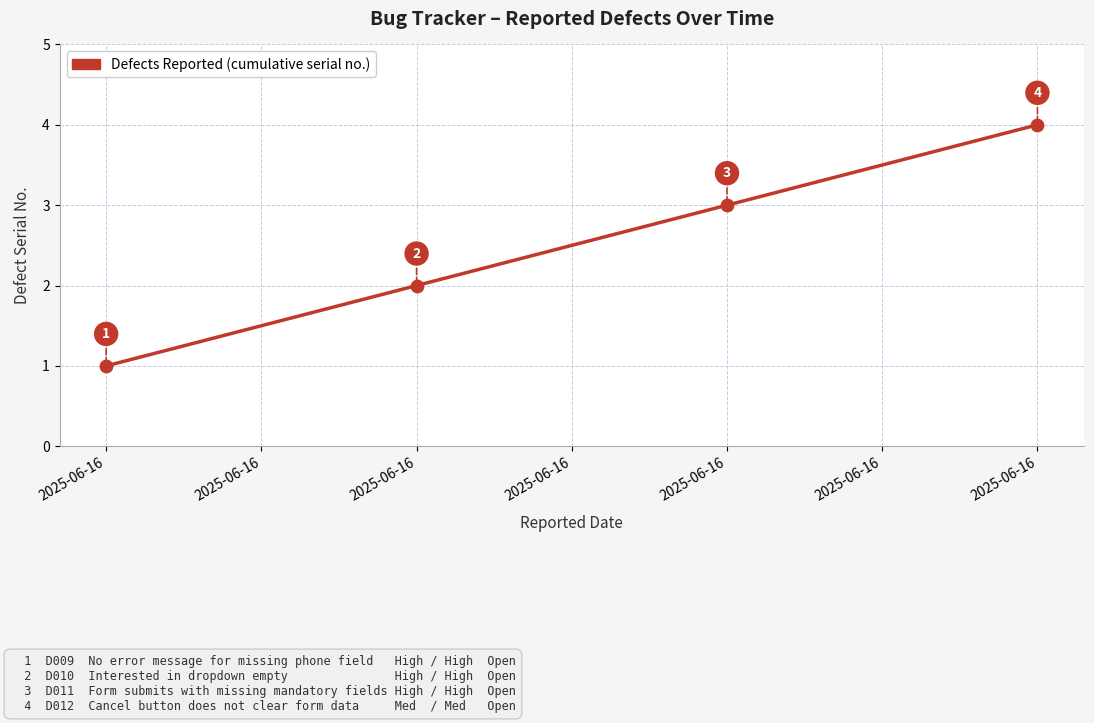

Between 2025-06-16 and 2025-06-16, which is larger?

2025-06-16